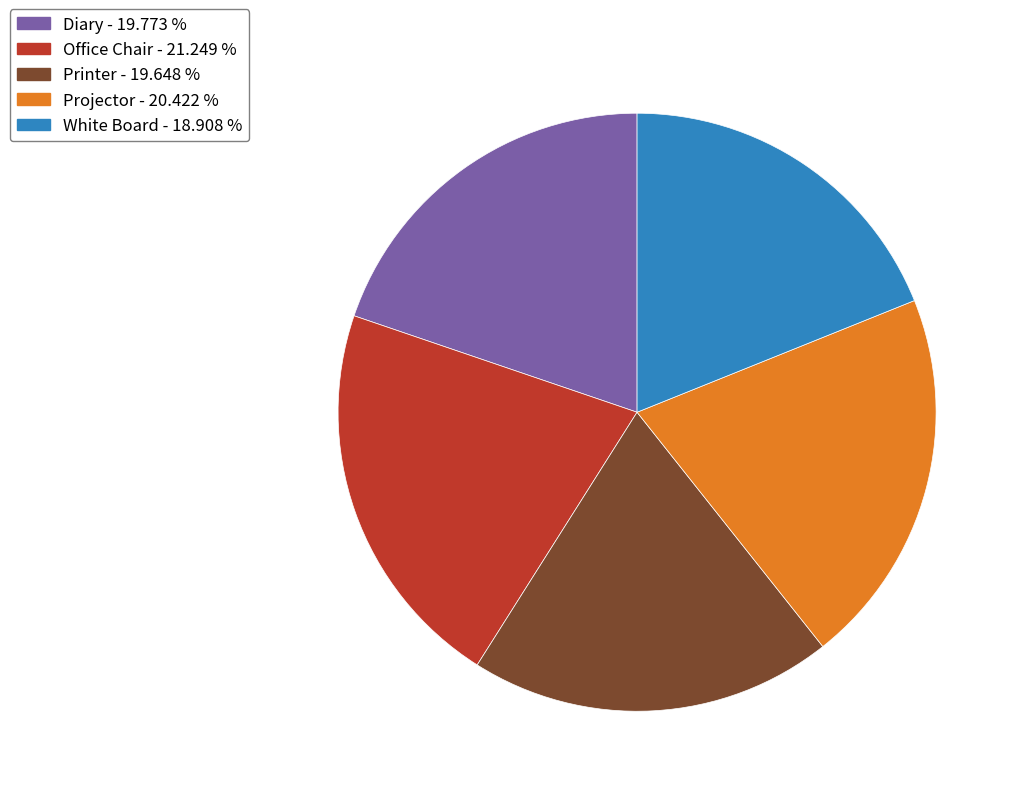

Which has a higher value, White Board - 18.908 % or Office Chair - 21.249 %?

Office Chair - 21.249 %